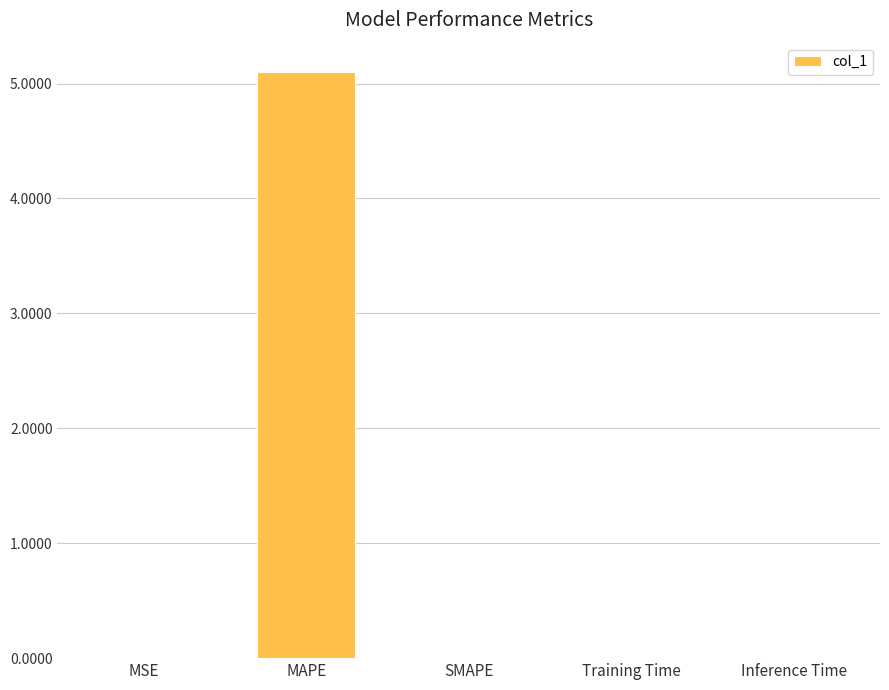

What is the sum of all values?

5.1